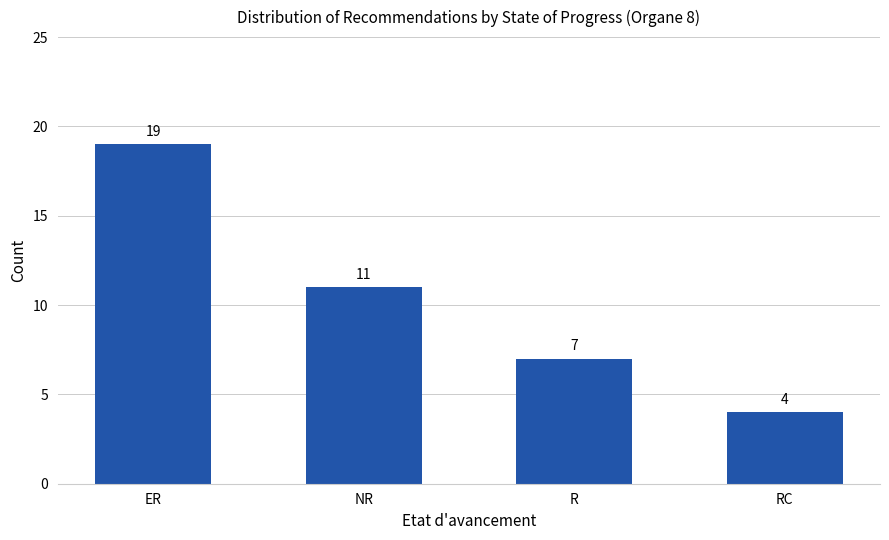

The value at ER is 19. True or false?

True